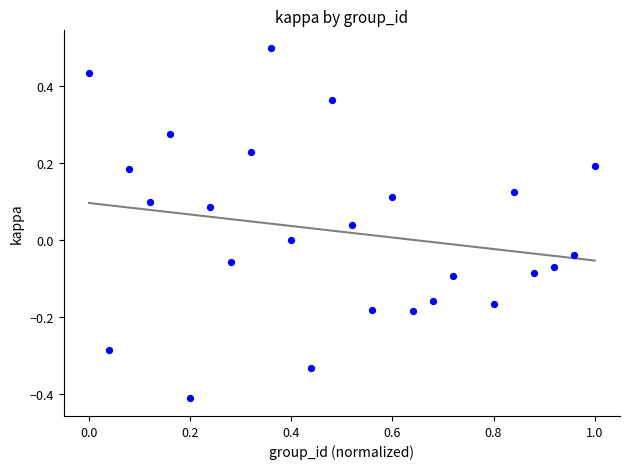

What is the range of Y values (max minus min)?

0.9